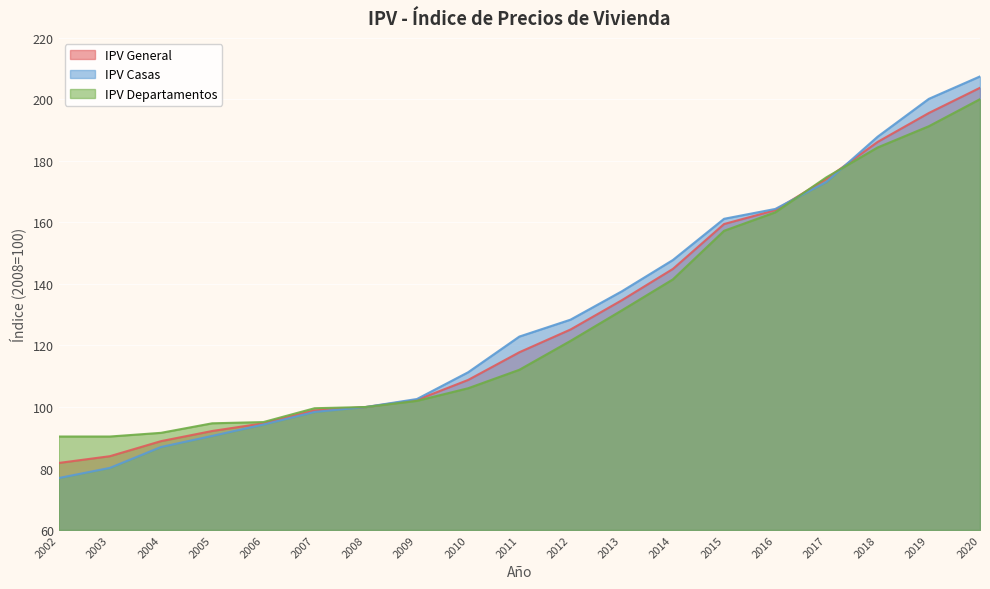

Reading right to left, what are all the values shown in this chart?

IPV General: 2020=203.8	2019=195.6	2018=186.2	2017=174.2	2016=164.0	2015=159.5	2014=144.9	2013=134.7	2012=125.2	2011=117.8	2010=108.8	2009=102.3	2008=100.0	2007=98.9	2006=94.7	2005=92.2	2004=88.9	2003=84.0	2002=81.8
IPV Casas: 2020=207.5	2019=200.2	2018=187.9	2017=173.2	2016=164.4	2015=161.2	2014=147.8	2013=137.6	2012=128.4	2011=122.9	2010=111.3	2009=102.6	2008=100.0	2007=98.4	2006=94.3	2005=90.6	2004=87.0	2003=80.2	2002=76.9
IPV Departamentos: 2020=200.1	2019=191.3	2018=184.4	2017=174.7	2016=163.3	2015=157.3	2014=141.5	2013=131.4	2012=121.5	2011=112.1	2010=106.1	2009=102.0	2008=100.0	2007=99.6	2006=95.1	2005=94.7	2004=91.6	2003=90.4	2002=90.4